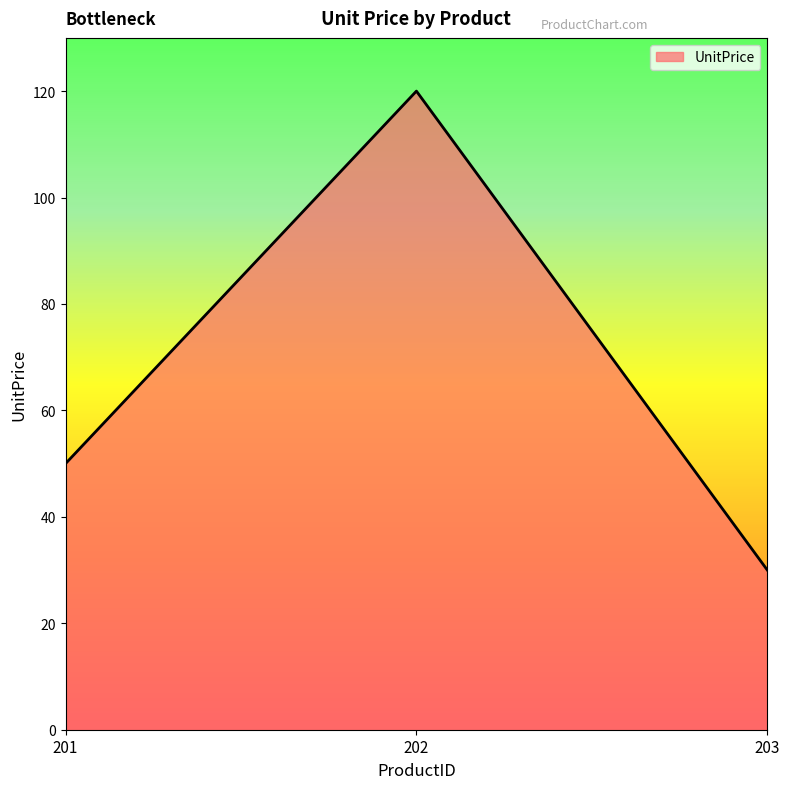

Approximately how many times larger is the value at 202 compared to 201?

2.4